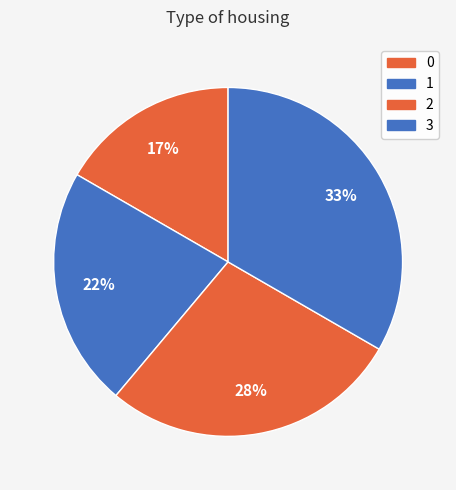

Between 0 and 3, which is larger?

3